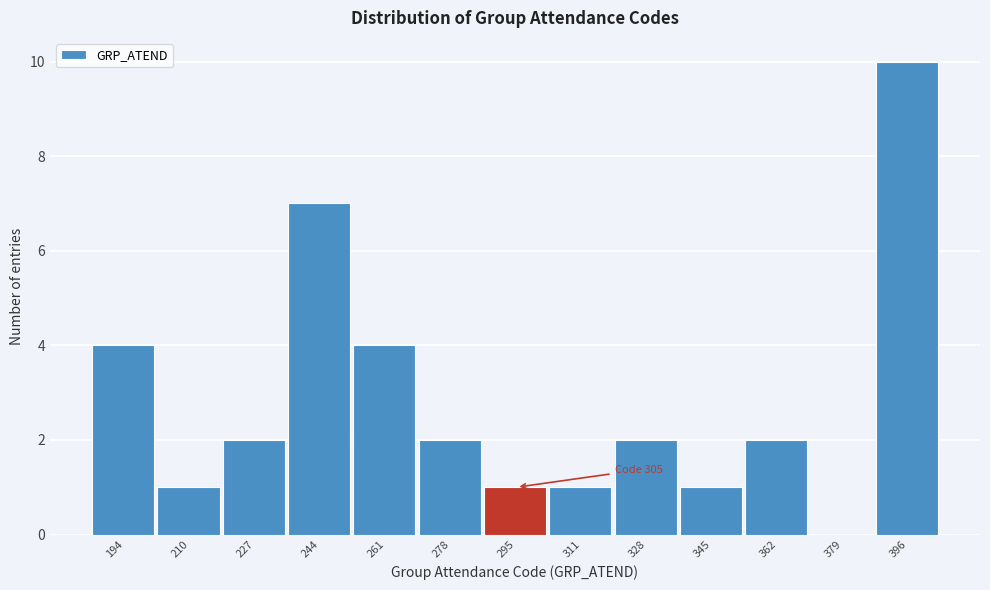

Reading right to left, transcribe all the data shown in this chart.

396=10	379=0	362=2	345=1	328=2	311=1	295=1	278=2	261=4	244=7	227=2	210=1	194=4